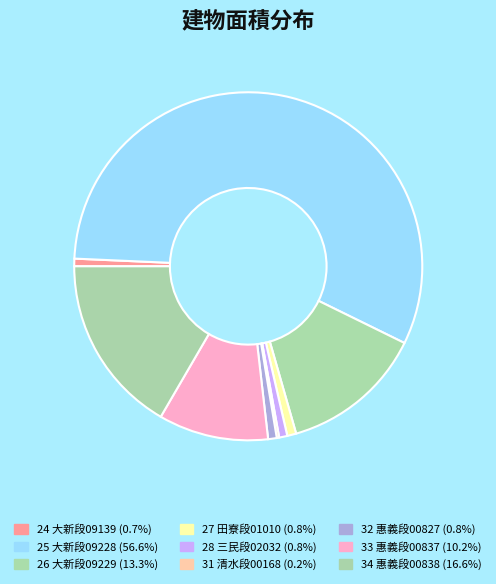

Which category accounts for the majority?

25